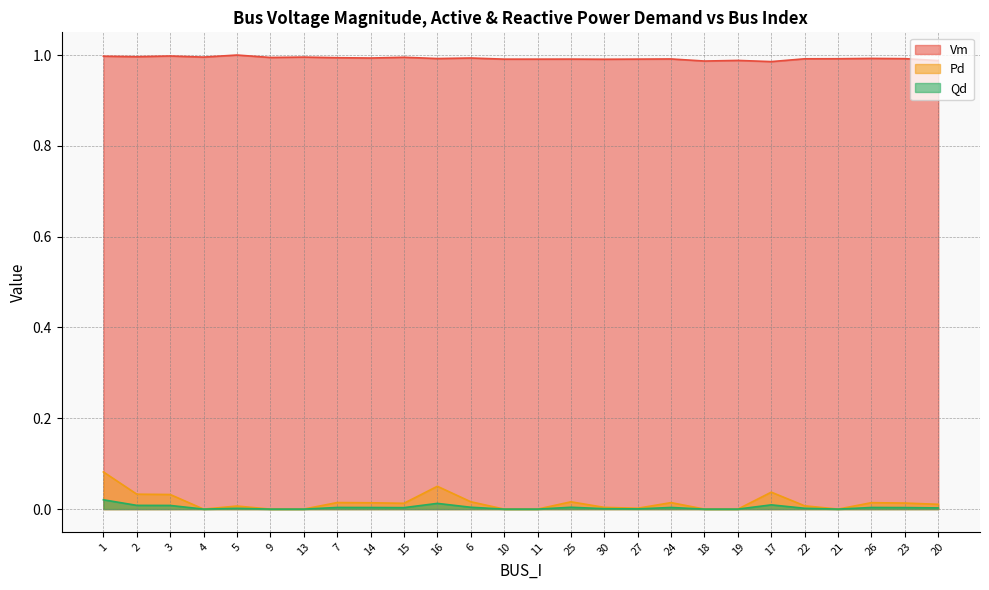

The value of Qd at 21 is -0.0. True or false?

False